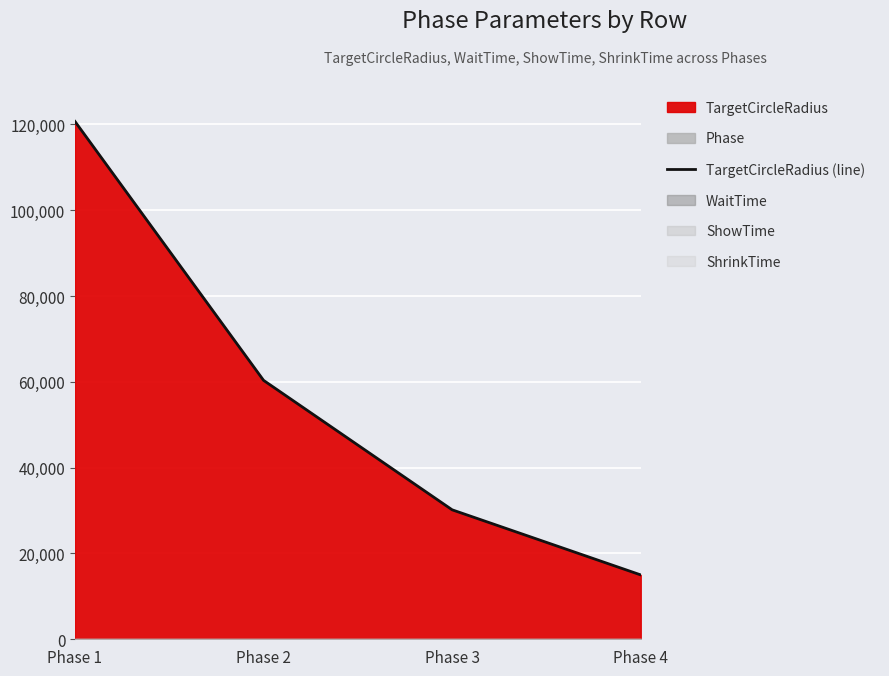

Reading right to left, what are all the values shown in this chart?

Phase 4=15000.0	Phase 3=30169.5	Phase 2=60339.0	Phase 1=120678.1